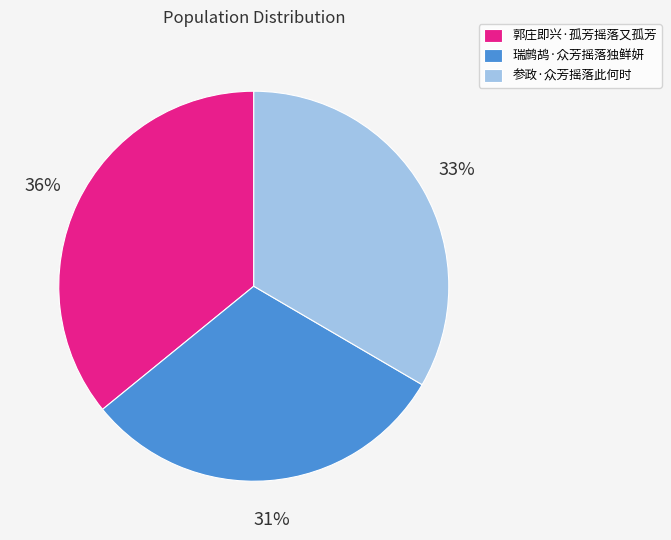

Which has a higher value, 瑞鹧鸪·众芳摇落独鲜妍 or 参政·众芳摇落此何时?

参政·众芳摇落此何时